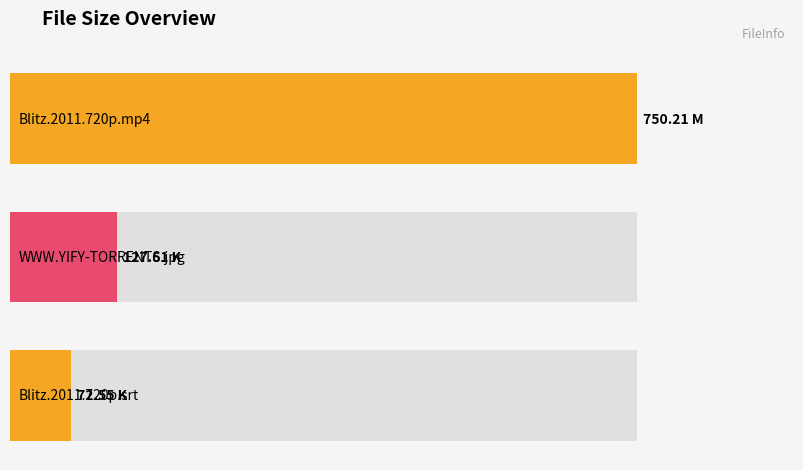

The chart shows a value of 179.5 at WWW.YIFY-TORRENTS.COM.jpg. True or false?

False